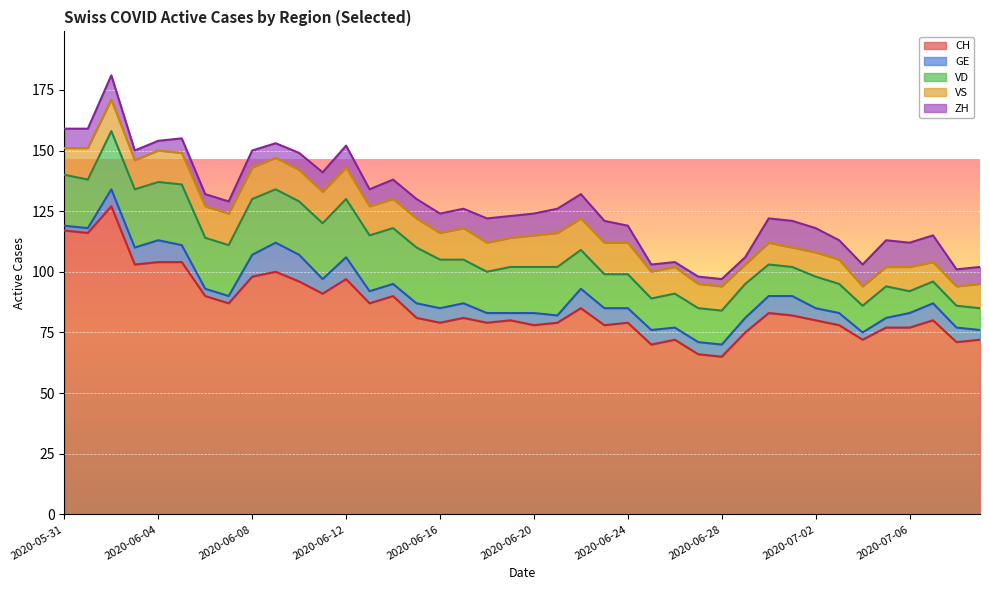

What is the sum of the ZH values at 2020-07-08 and 2020-06-29?

10